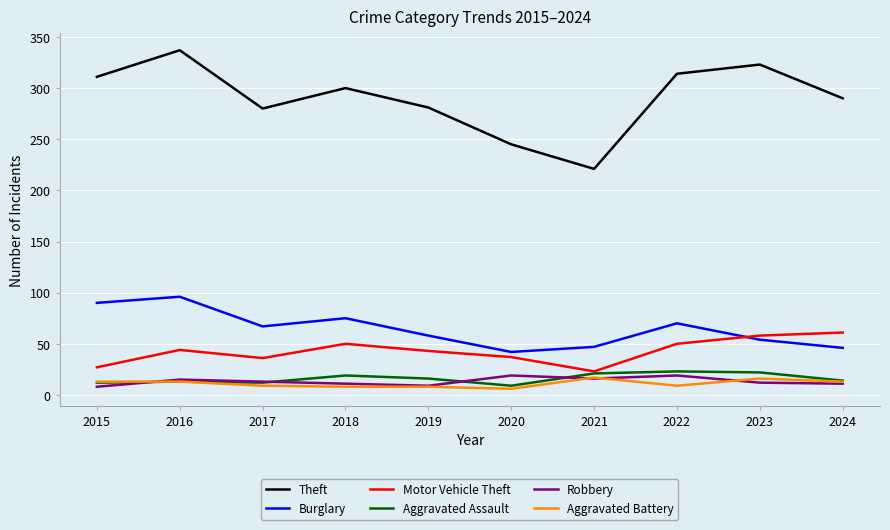

Between 2016 and 2024, which series saw the biggest shift?

Burglary